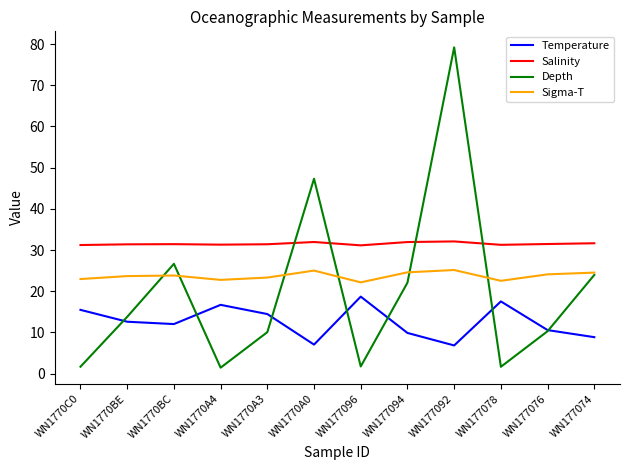

The Depth series shows 13.8 at WN1770BE. True or false?

True